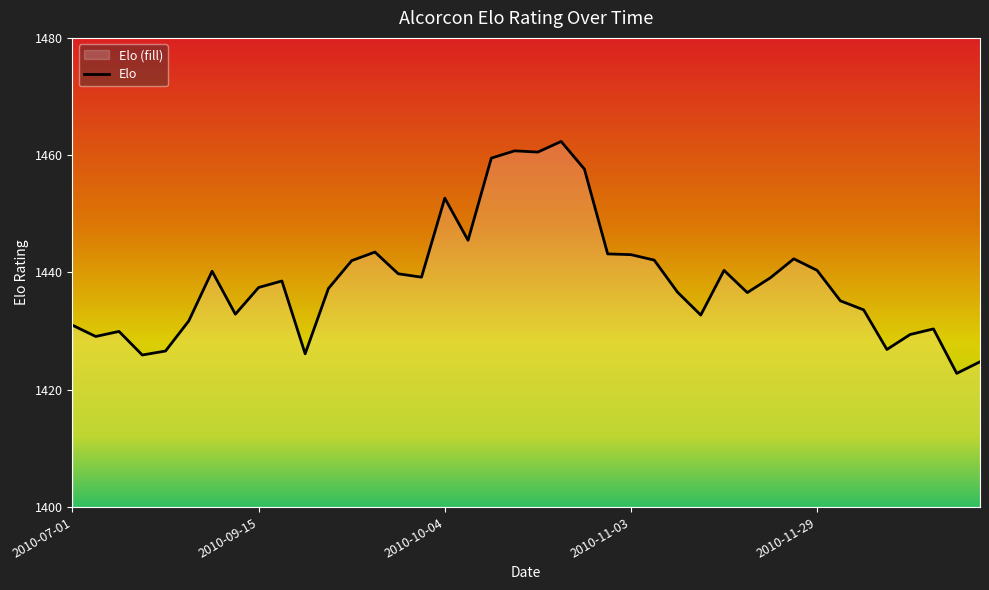

Count the number of values greater than 1438.

20